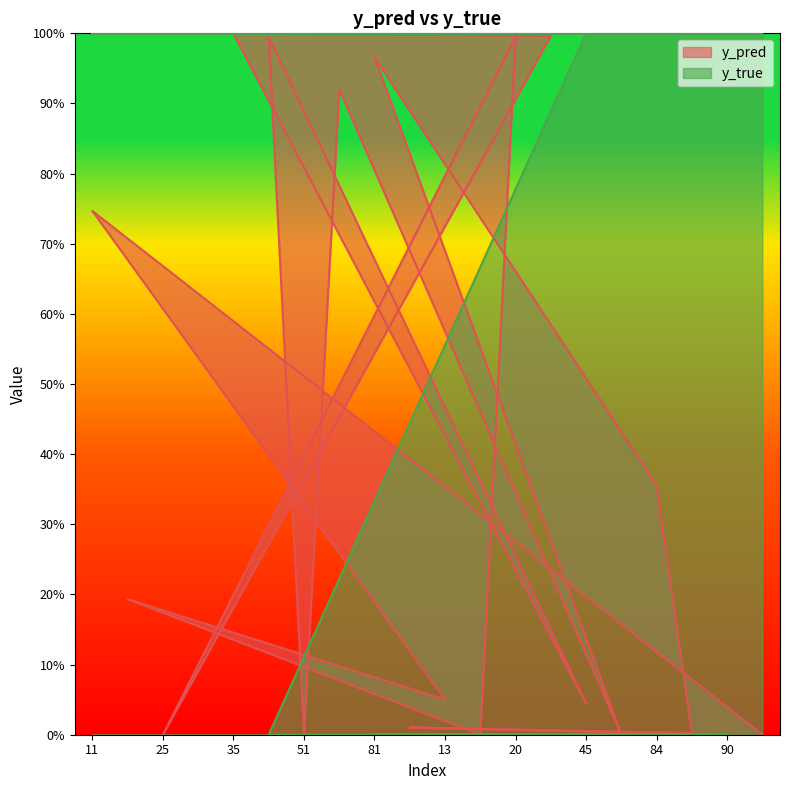

How many times do y_pred and y_true cross each other?

4